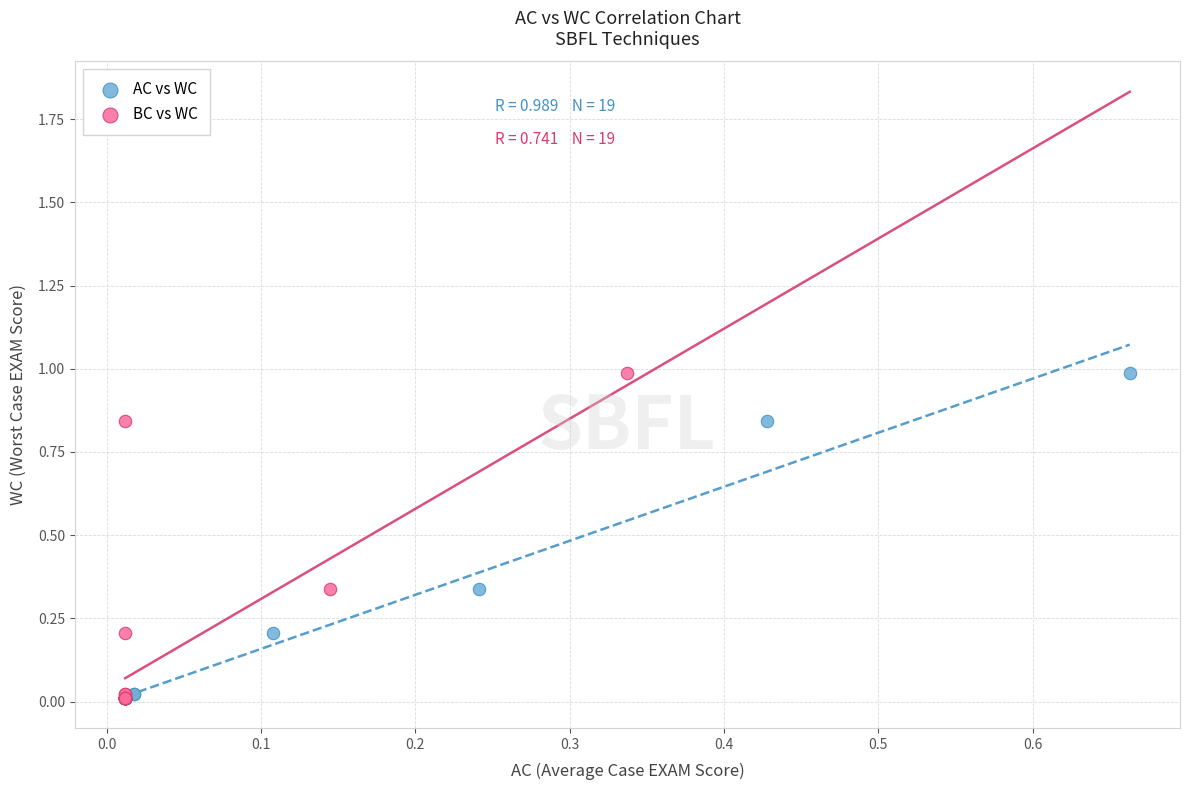

What are all the series names shown in the legend?

AC vs WC, BC vs WC